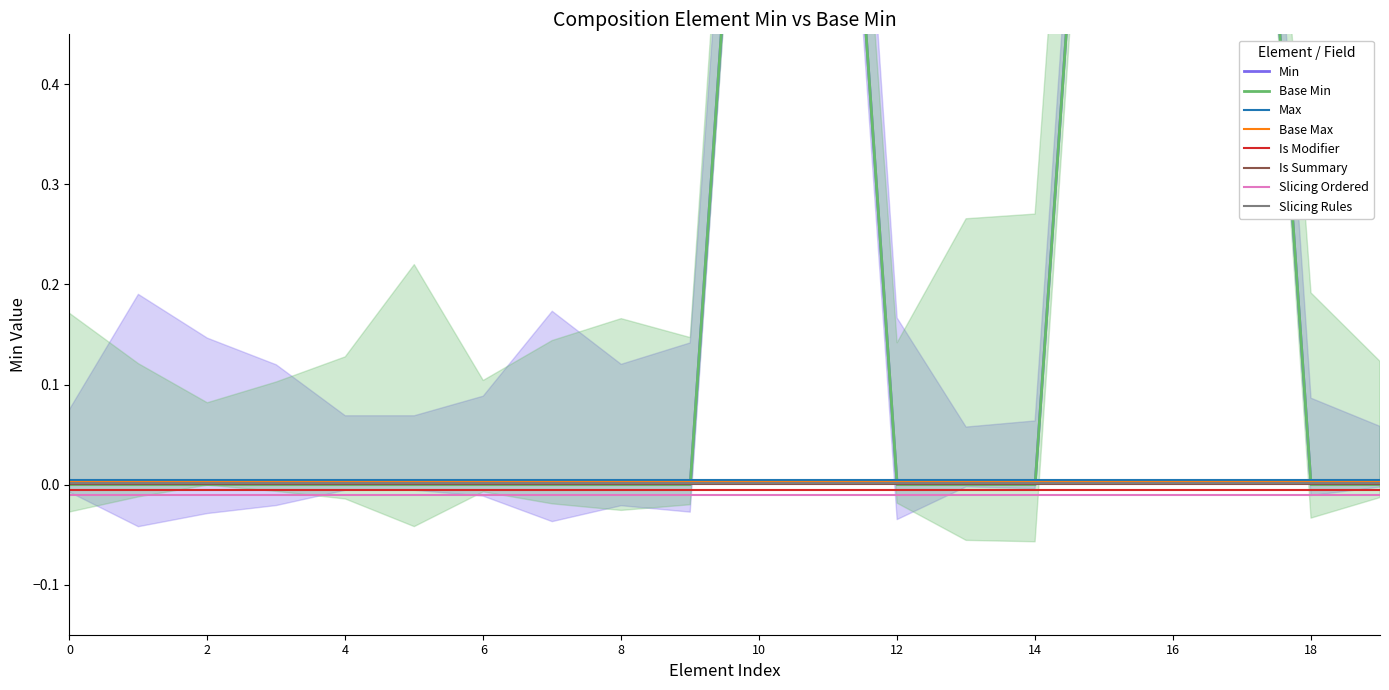

Is the value of Slicing Ordered at 14 greater than the value of Max at 16?

No